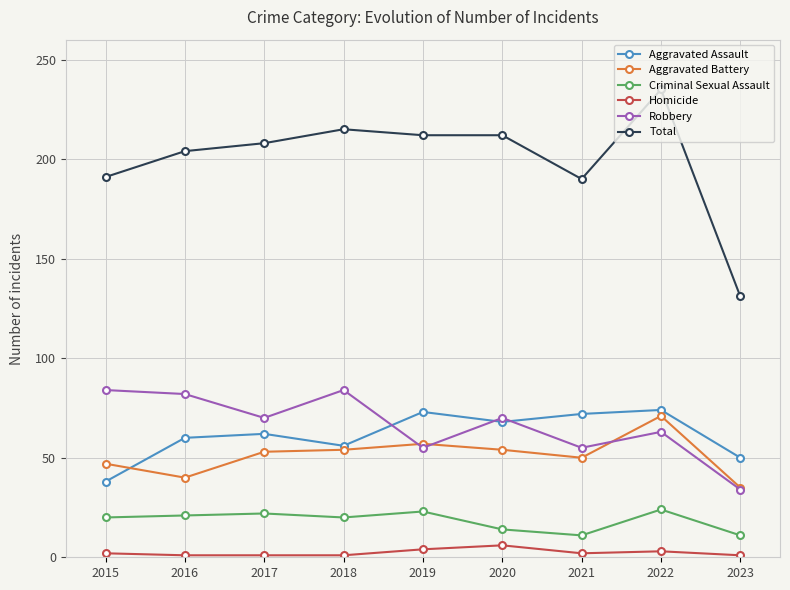

What is the difference between the maximum and minimum values in the Criminal Sexual Assault series?

13